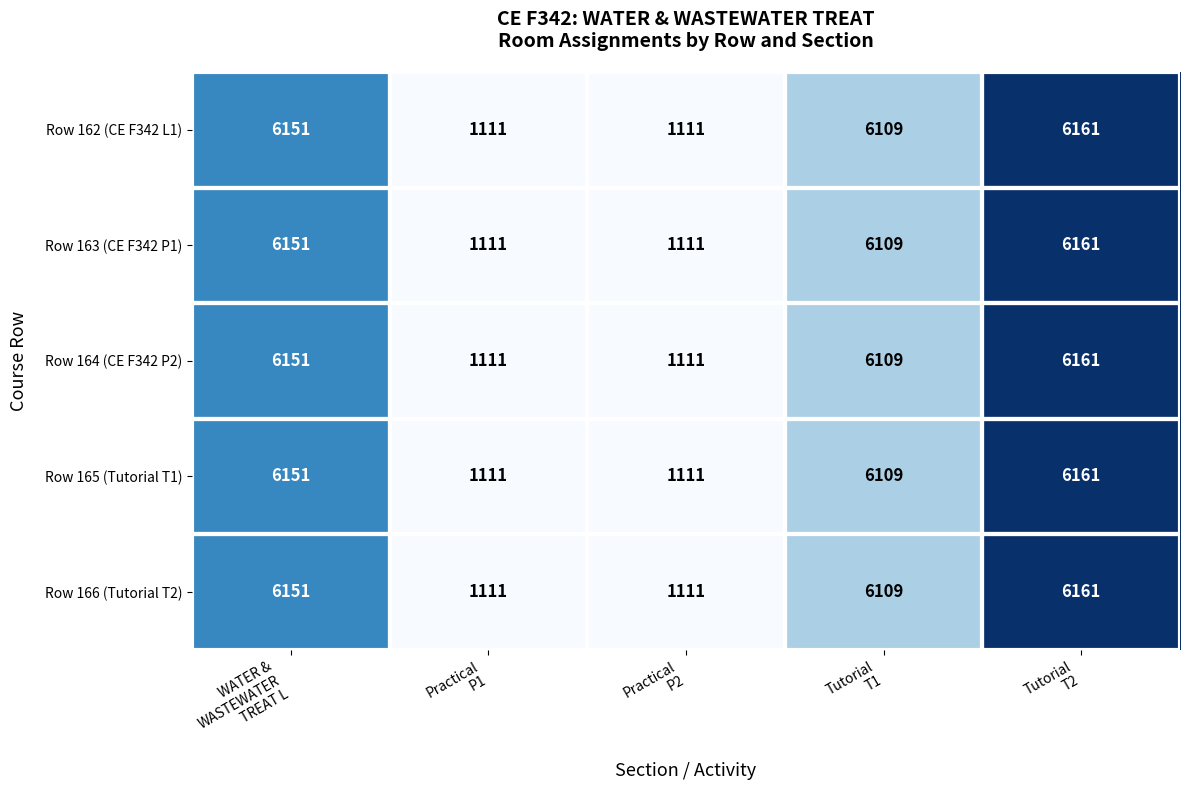

What is the average value of the Row 166 (Tutorial T2) series?

4129